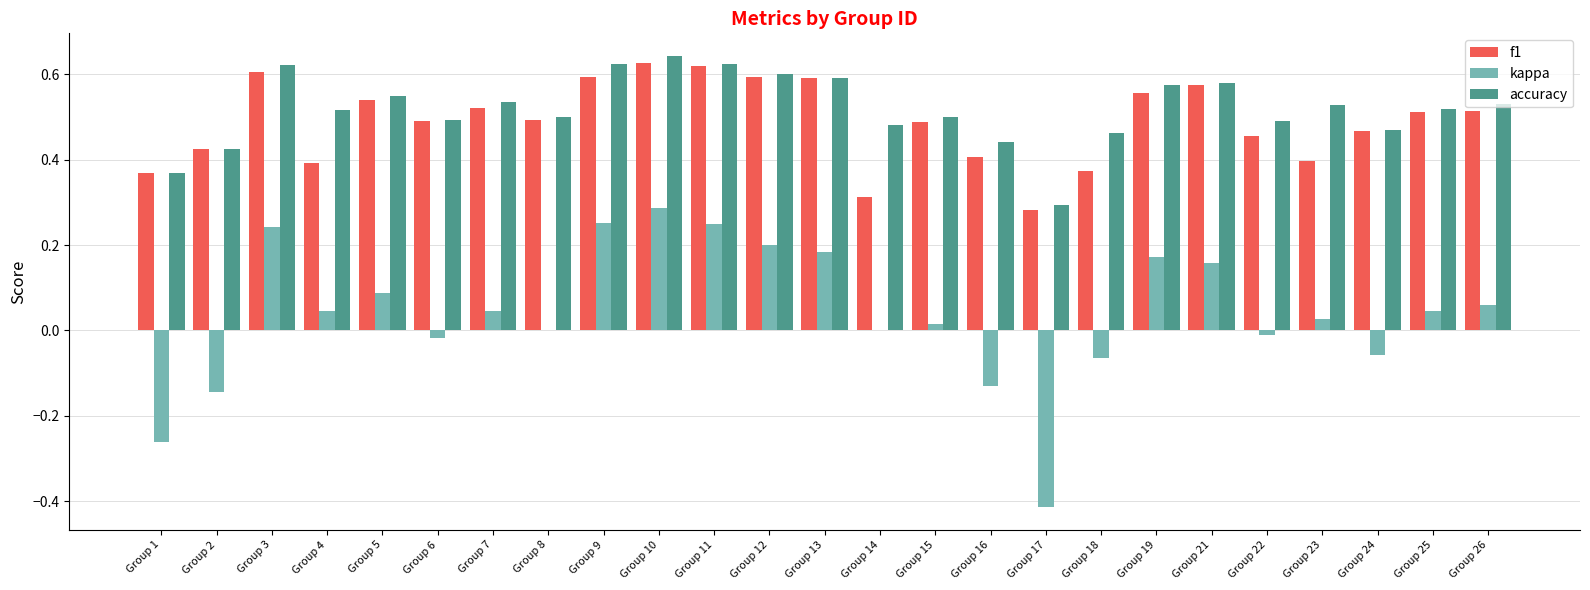

The accuracy series shows 0.2 at Group 26. True or false?

False